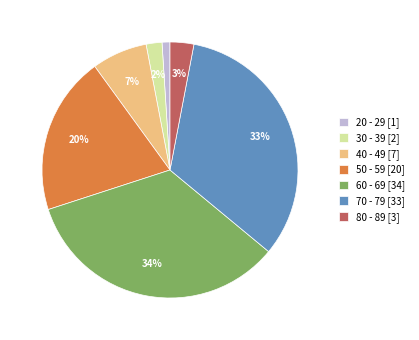

True or false: 30 - 39 accounts for 2% of the total.

True